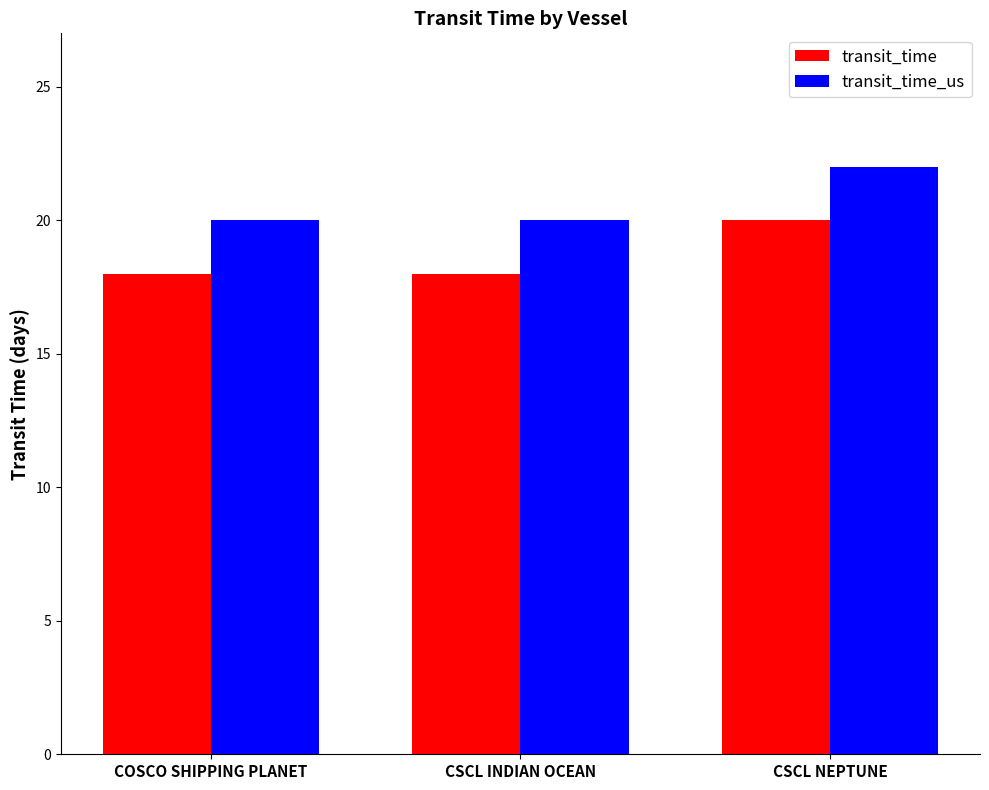

Count the transit_time_us values in the range 20 to 22.

3